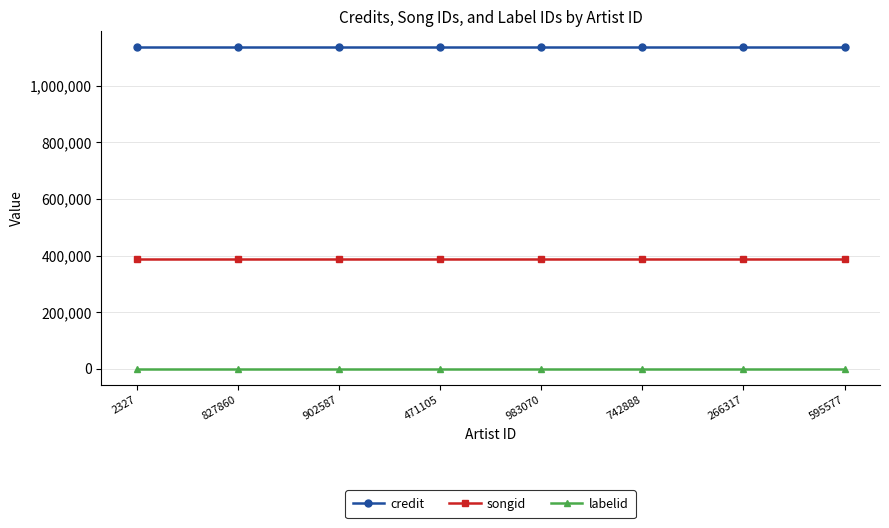

What is the value of the labelid point at the 4th from the left?

198